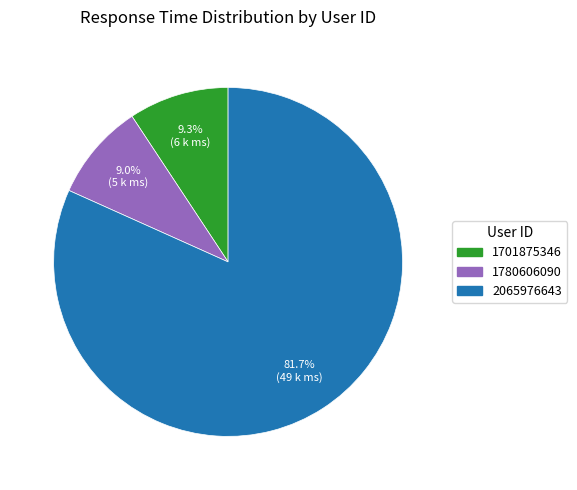

Does any single category account for the majority?

Yes